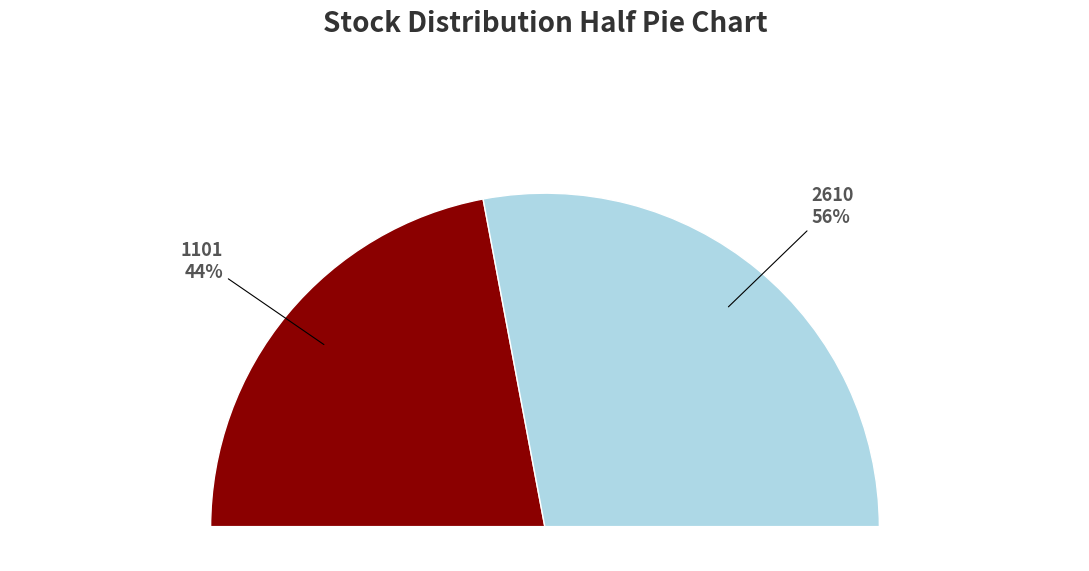

Count the number of slices in the pie.

2